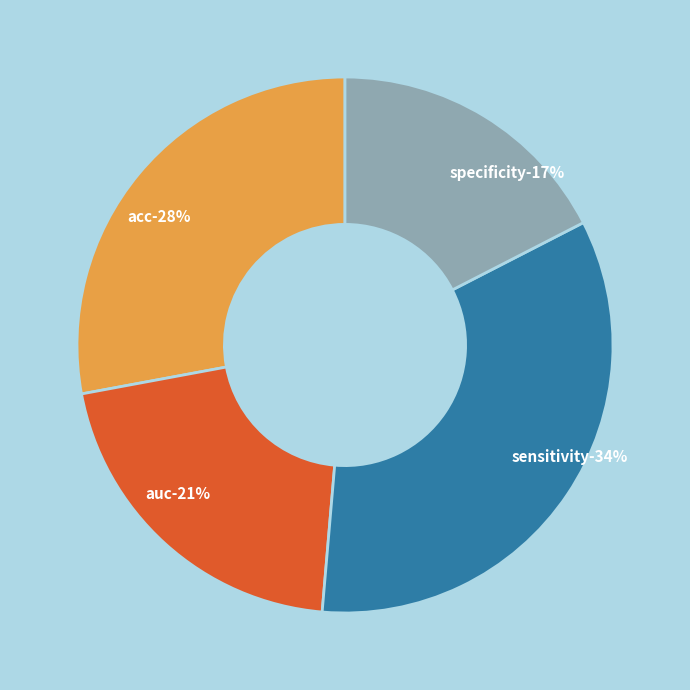

The auc slice represents 21% of the pie. True or false?

True